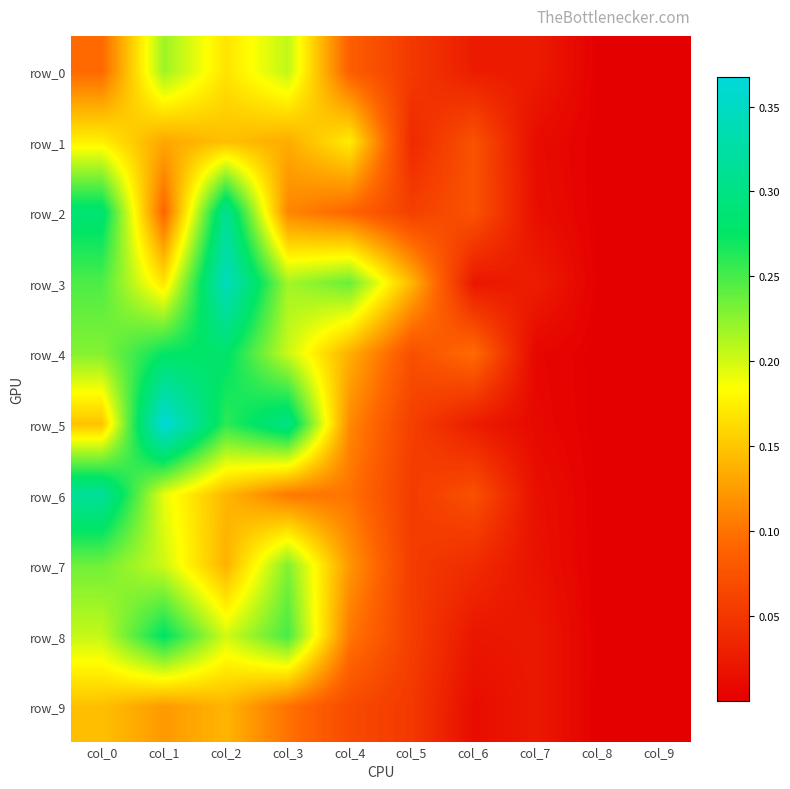

Reading left to right, transcribe all the data shown in this chart.

row_0: 0.1	0.2	0.2	0.2	0.1	0.1	0.0	0.0	0.0	0.0
row_1: 0.2	0.1	0.1	0.1	0.2	0.0	0.1	0.0	0.0	0.0
row_2: 0.3	0.1	0.3	0.1	0.1	0.1	0.1	0.0	0.0	0.0
row_3: 0.2	0.2	0.3	0.2	0.2	0.1	0.0	0.0	0.0	0.0
row_4: 0.2	0.3	0.3	0.2	0.1	0.1	0.1	0.0	0.0	0.0
row_5: 0.1	0.4	0.3	0.3	0.1	0.1	0.0	0.0	0.0	0.0
row_6: 0.3	0.2	0.1	0.1	0.1	0.1	0.1	0.0	0.0	0.0
row_7: 0.2	0.2	0.1	0.2	0.1	0.1	0.0	0.0	0.0	0.0
row_8: 0.2	0.3	0.2	0.2	0.1	0.1	0.0	0.0	0.0	0.0
row_9: 0.1	0.1	0.1	0.1	0.1	0.1	0.0	0.0	0.0	0.0